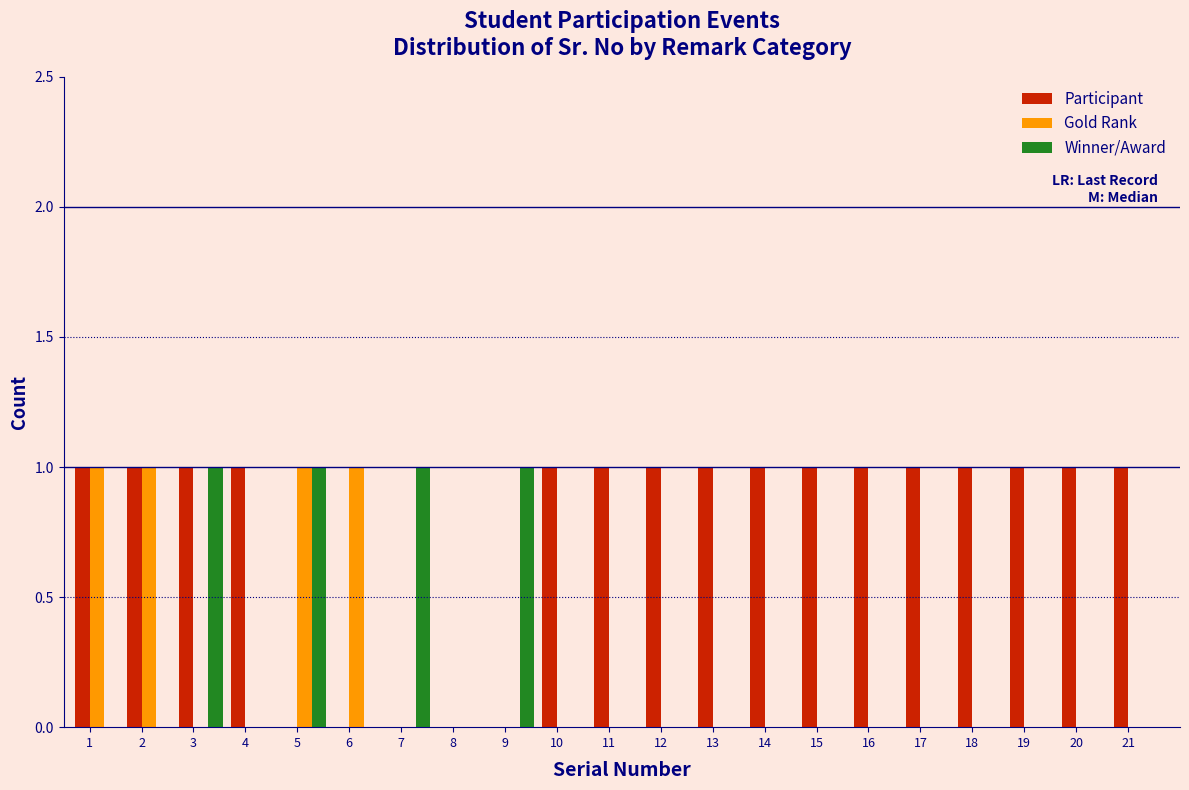

True or false: Winner/Award has a value of 0 at 17.

True